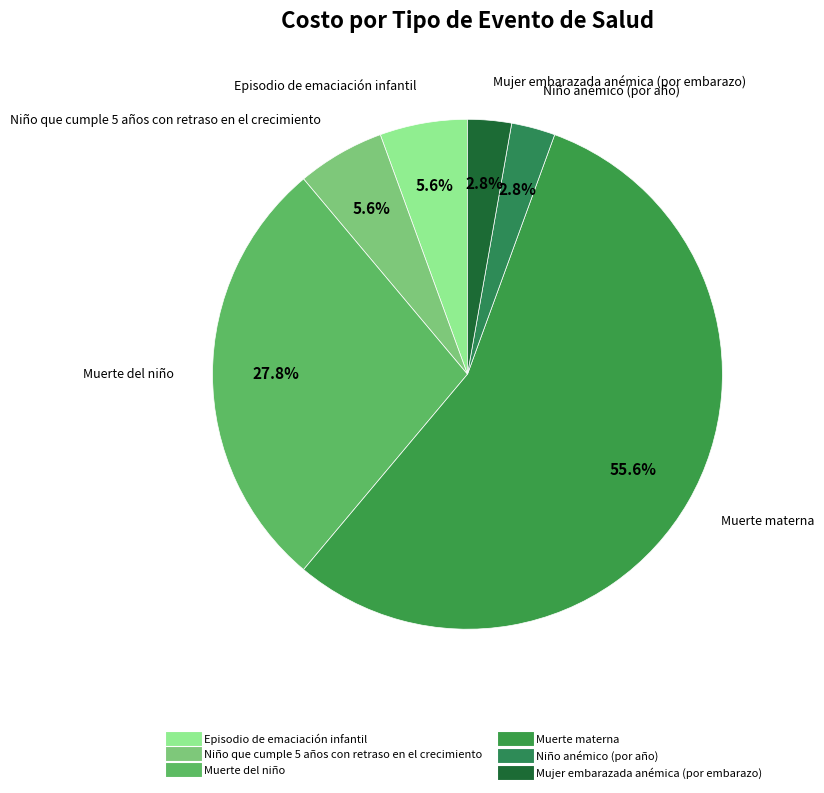

What is the majority slice?

Muerte materna